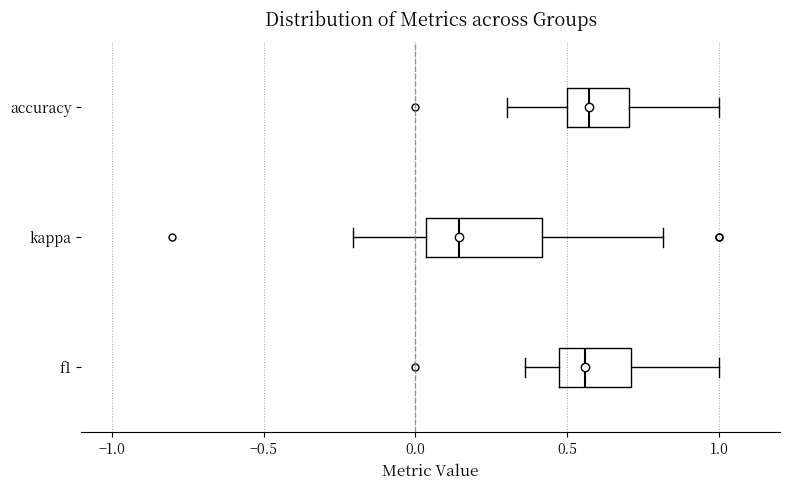

Reading bottom to top, read every box against the x-axis: the position of its median line, the range the box covers, and the ends of its whiskers. The values are not printed on the chart, so give them approximately, as read against the axis.

f1: median 0.55, box 0.45 to 0.70, whiskers 0.35 to 1.00
kappa: median 0.15, box 0.05 to 0.40, whiskers -0.20 to 0.80
accuracy: median 0.55, box 0.50 to 0.70, whiskers 0.30 to 1.00